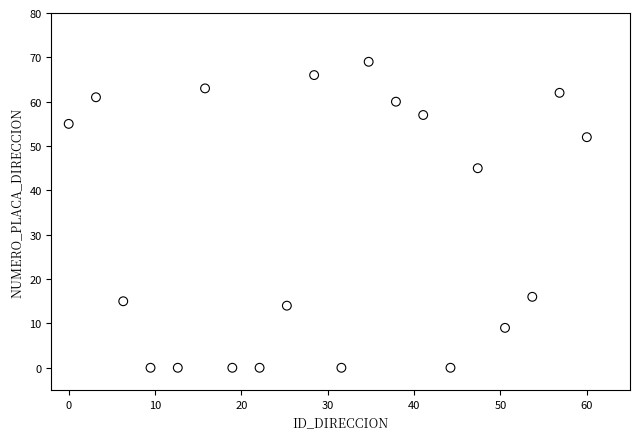

What Y value in the scatter plot is closest to 34?

45